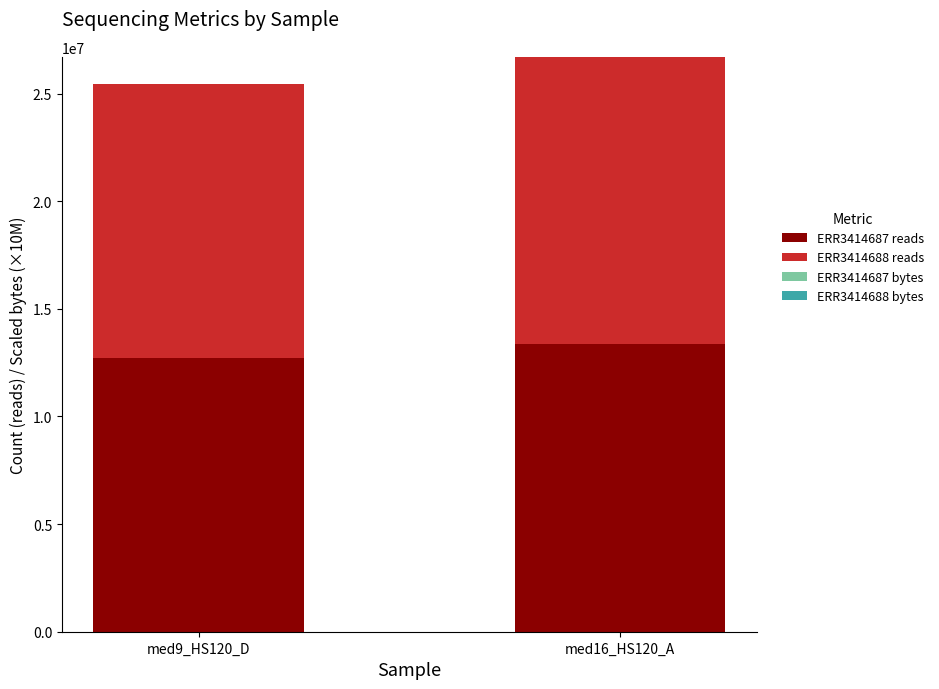

What is the total value across all series at med9_HS120_D?

25444668.4